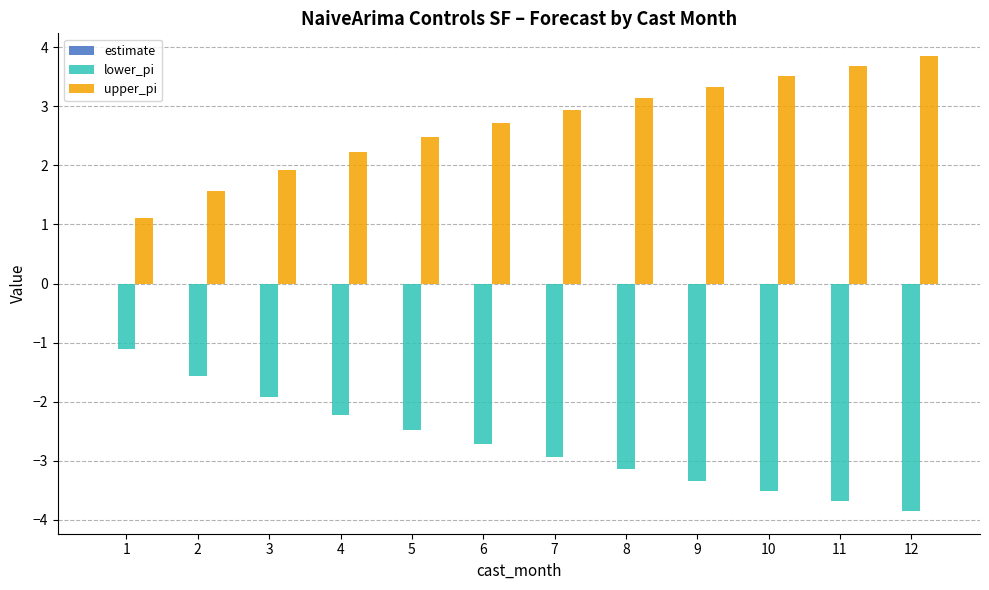

What is the spread (max minus min) of values at 4?

4.4